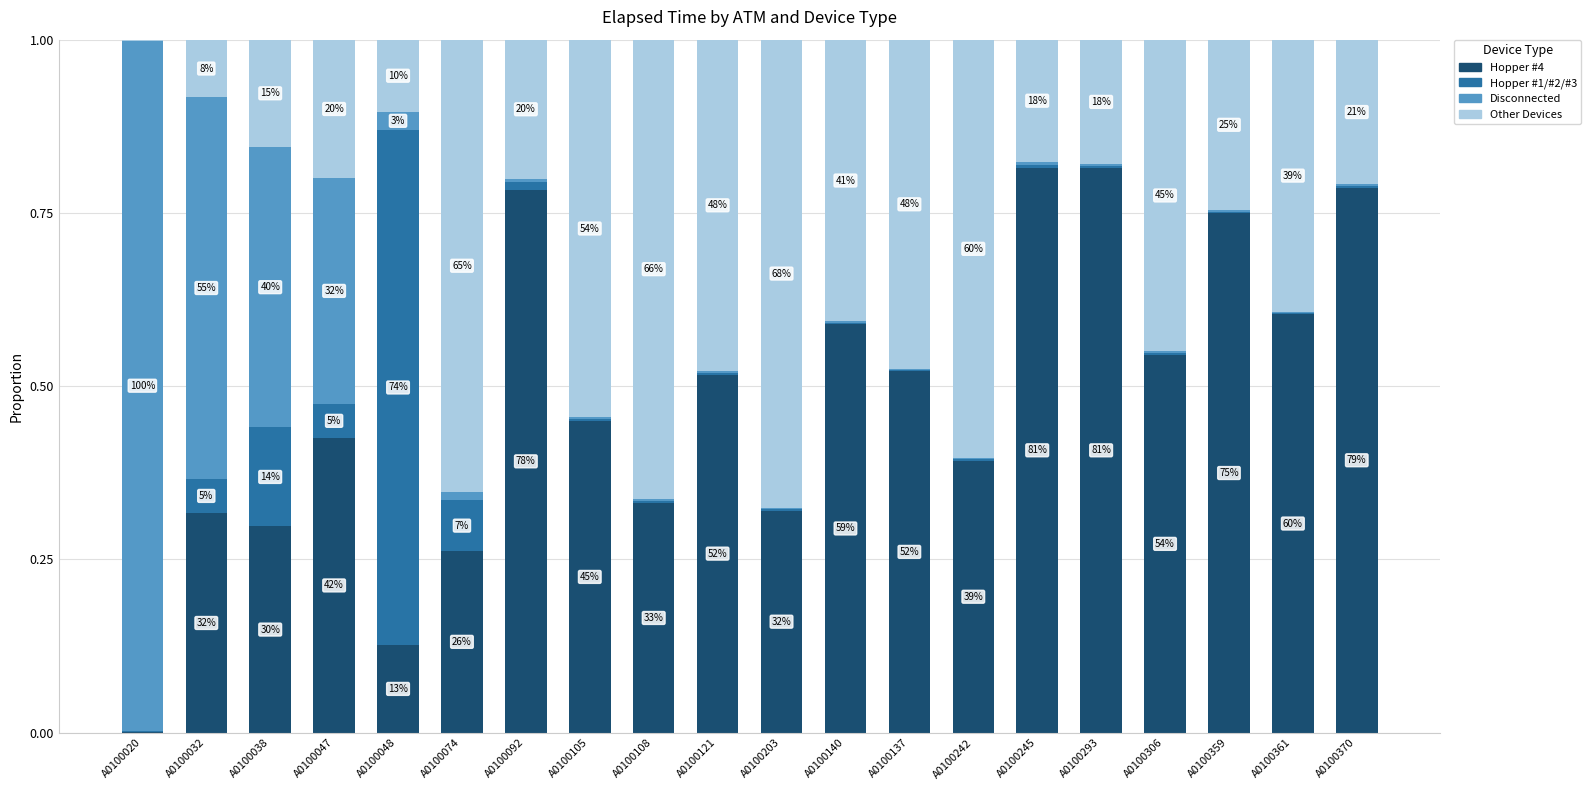

Does the chart contain stacked bars?

Yes